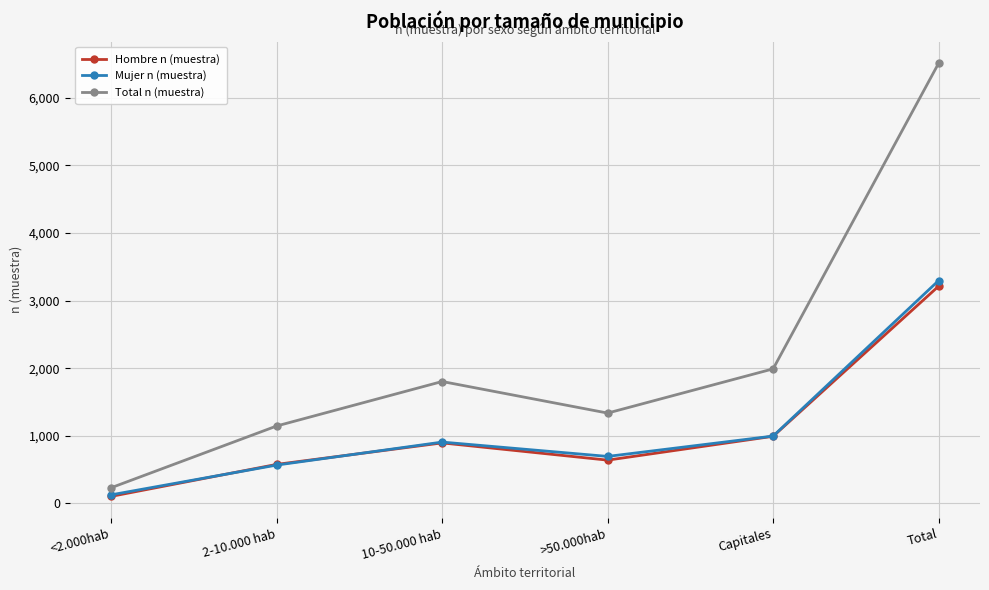

Which category has the highest value in the Mujer n (muestra) series?

Total